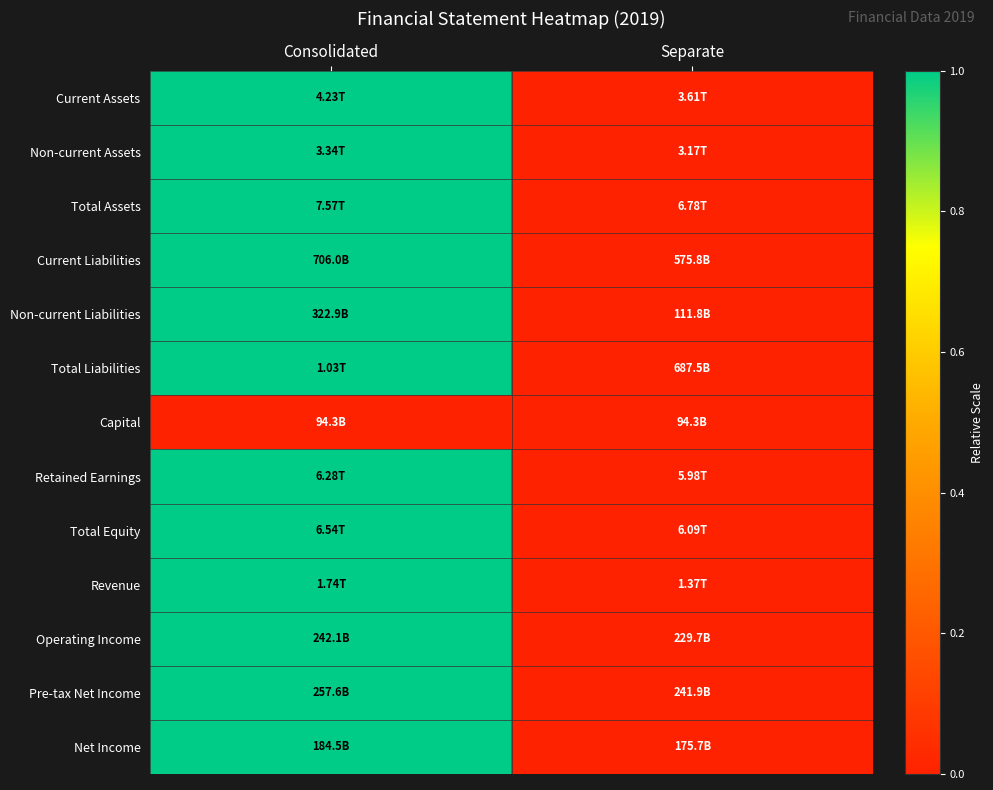

At how many categories does at least one series exceed 0?

1